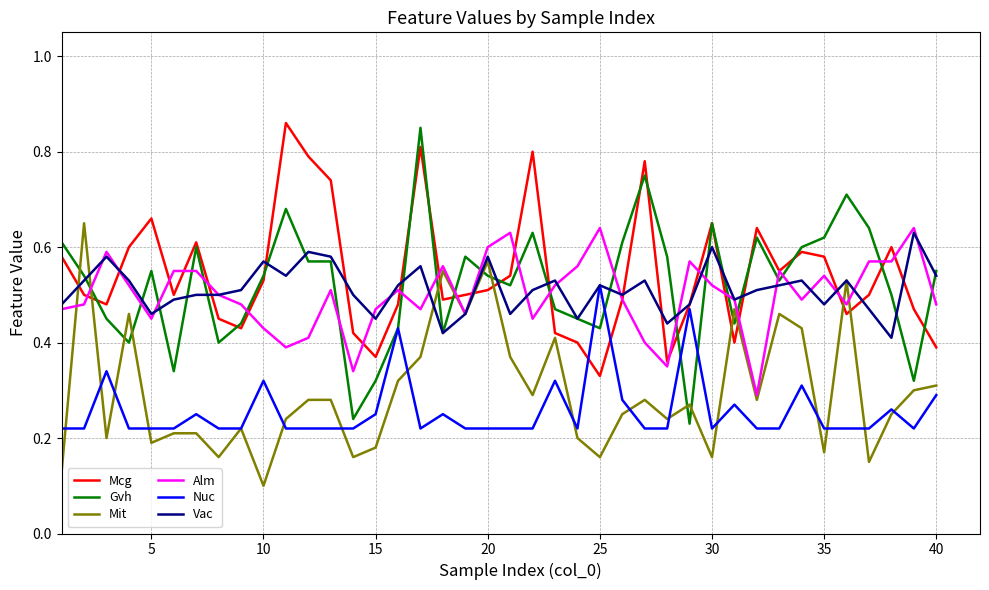

Which series has the widest spread of values?

Gvh